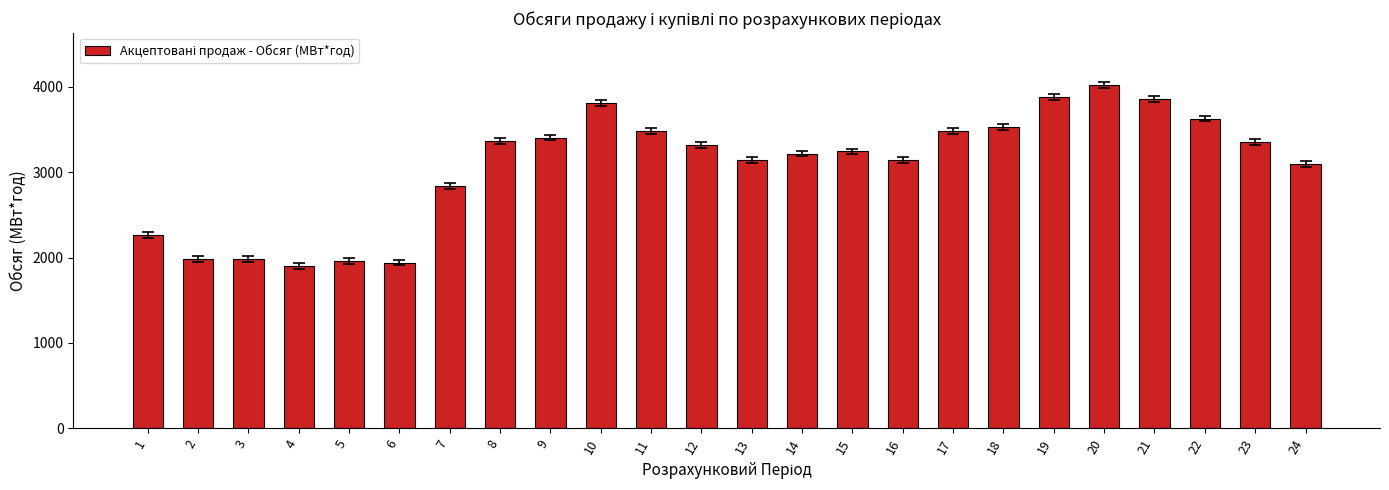

How many values exceed 3320?

12